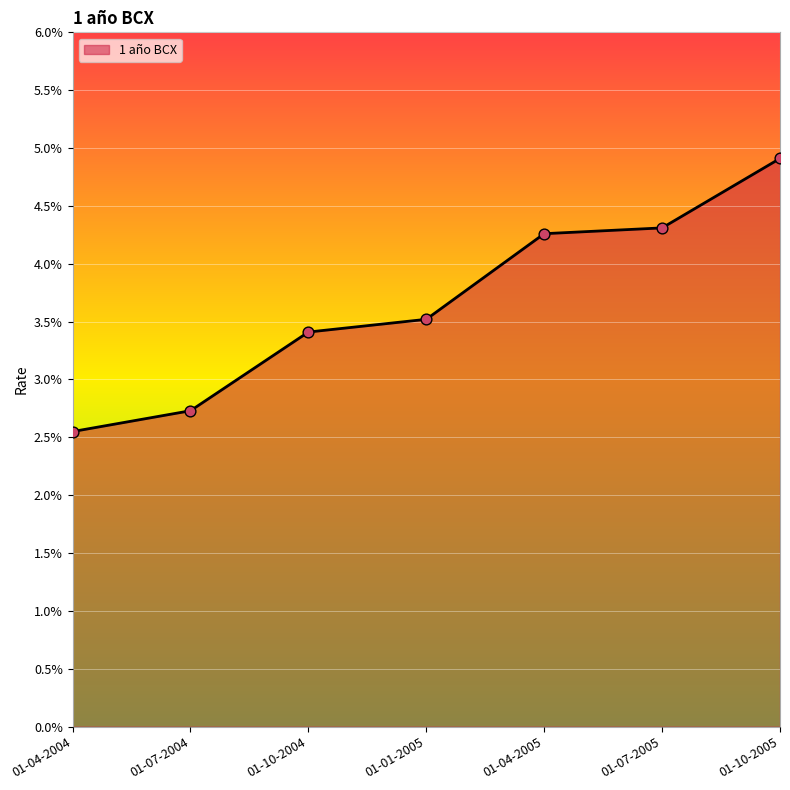

What is the ratio of the value at 01-01-2005 to the value at 01-10-2004?

1.0